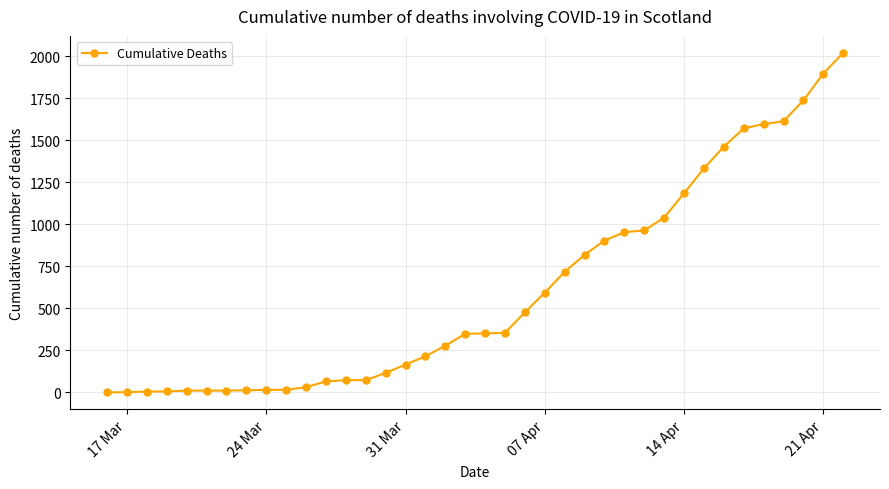

How many lines are shown in the chart?

1